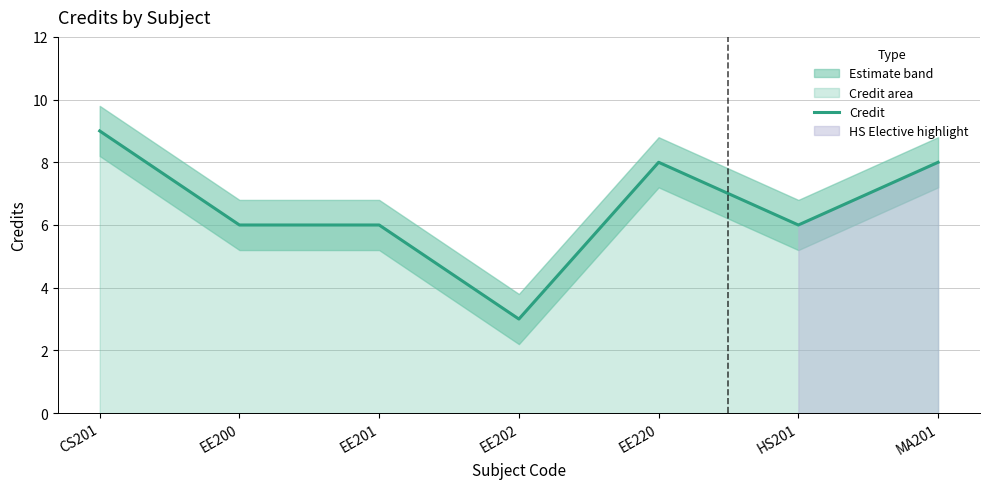

Reading right to left, transcribe all the data shown in this chart.

MA201=8	HS201=6	EE220=8	EE202=3	EE201=6	EE200=6	CS201=9